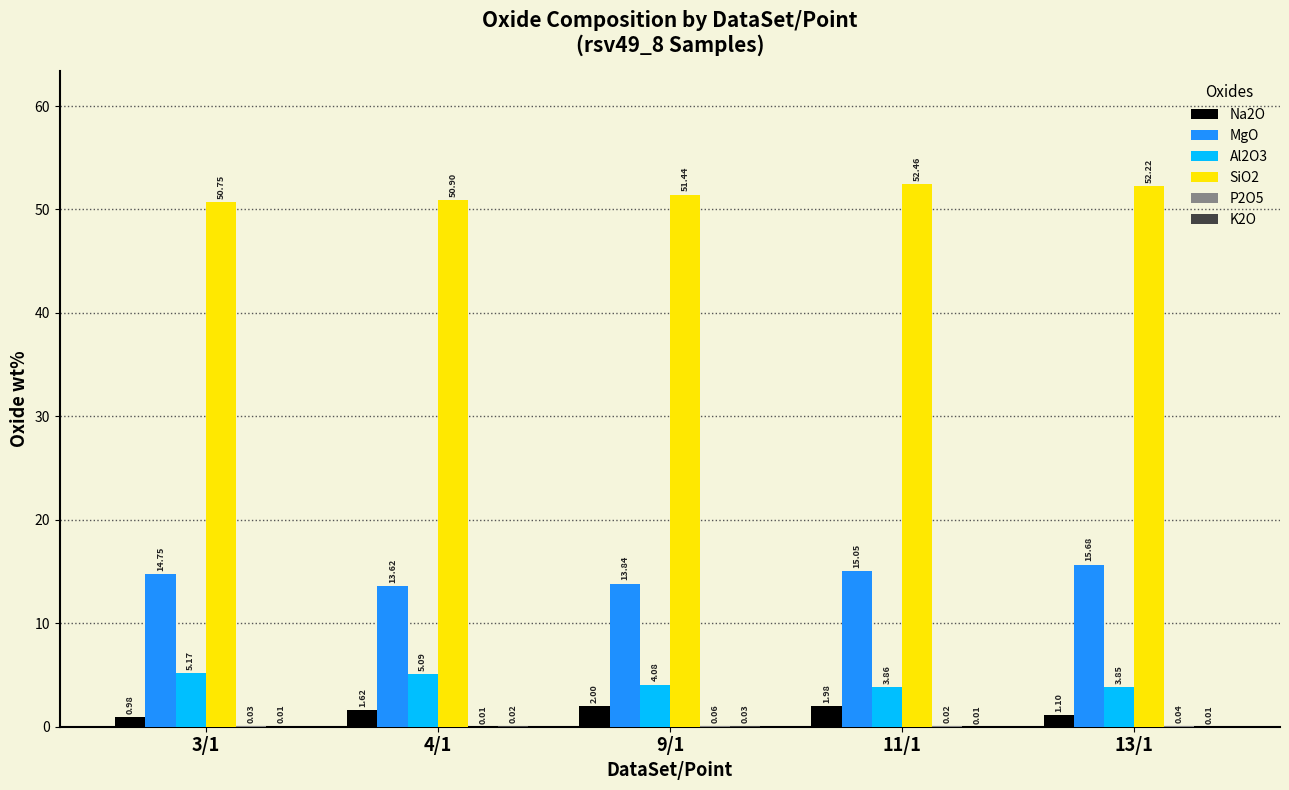

Between 11/1 and 13/1, which series saw the biggest shift?

Na2O